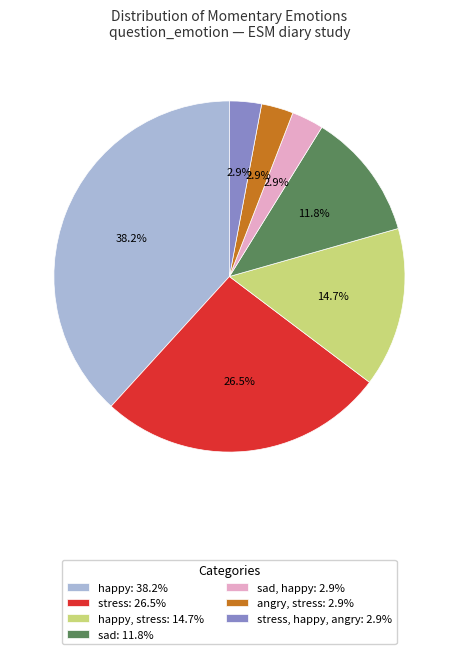

Which slice is the largest?

happy: 38.2%